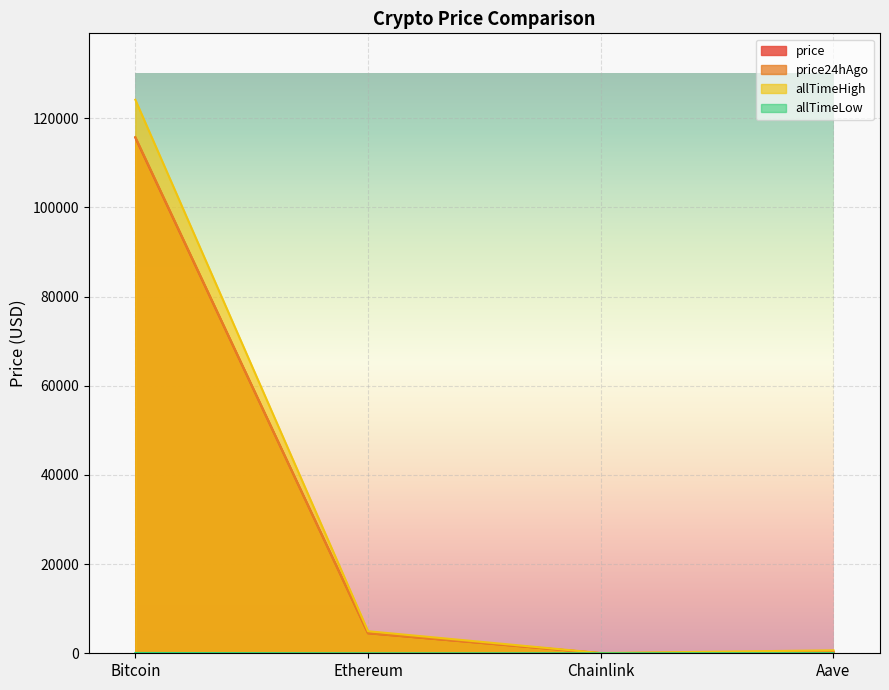

Which series has the largest range (max minus min)?

allTimeHigh